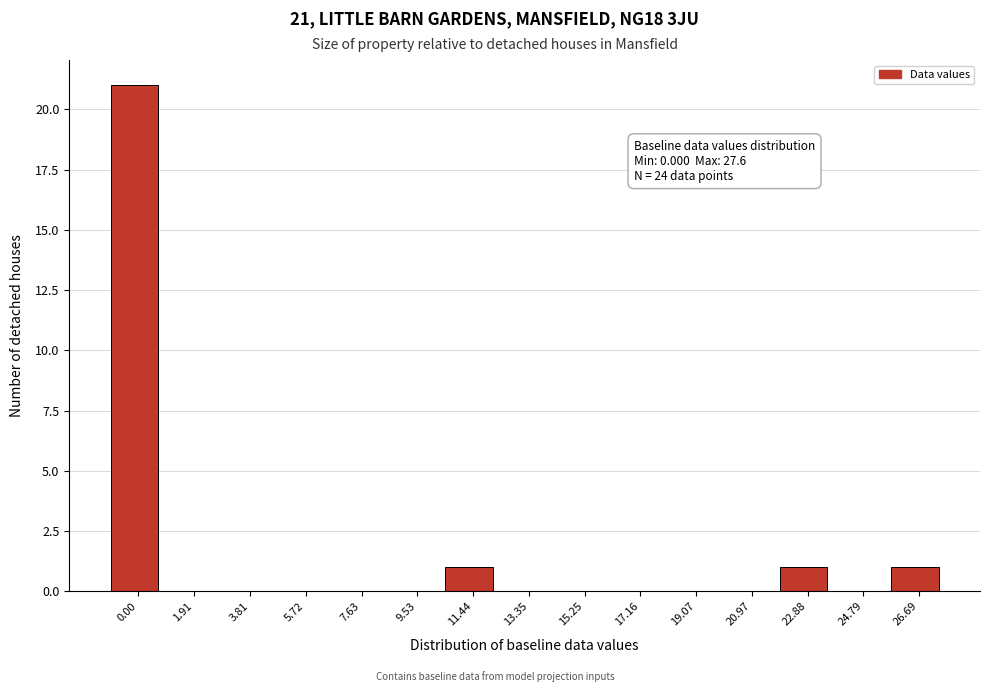

Reading right to left, list all the values displayed in this chart.

26.69=1	24.79=0	22.88=1	20.97=0	19.07=0	17.16=0	15.25=0	13.35=0	11.44=1	9.53=0	7.63=0	5.72=0	3.81=0	1.91=0	0.00=21